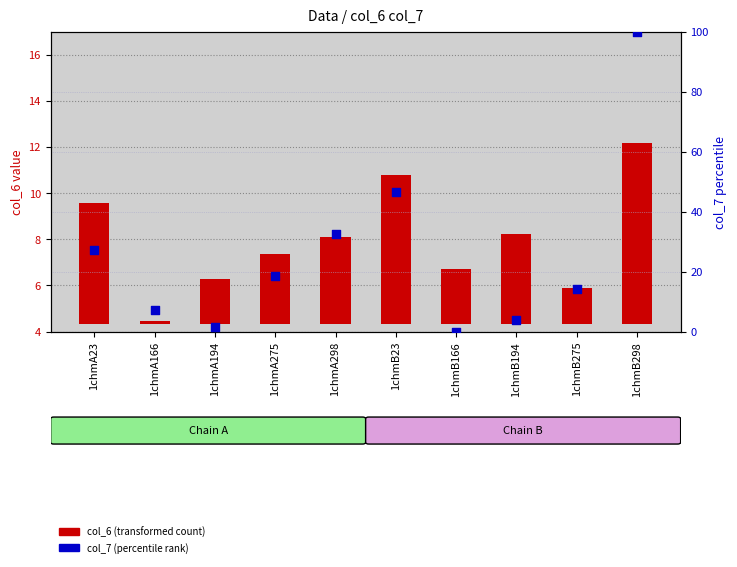

Which series has the largest Y range (max minus min)?

col_7 (percentile rank)